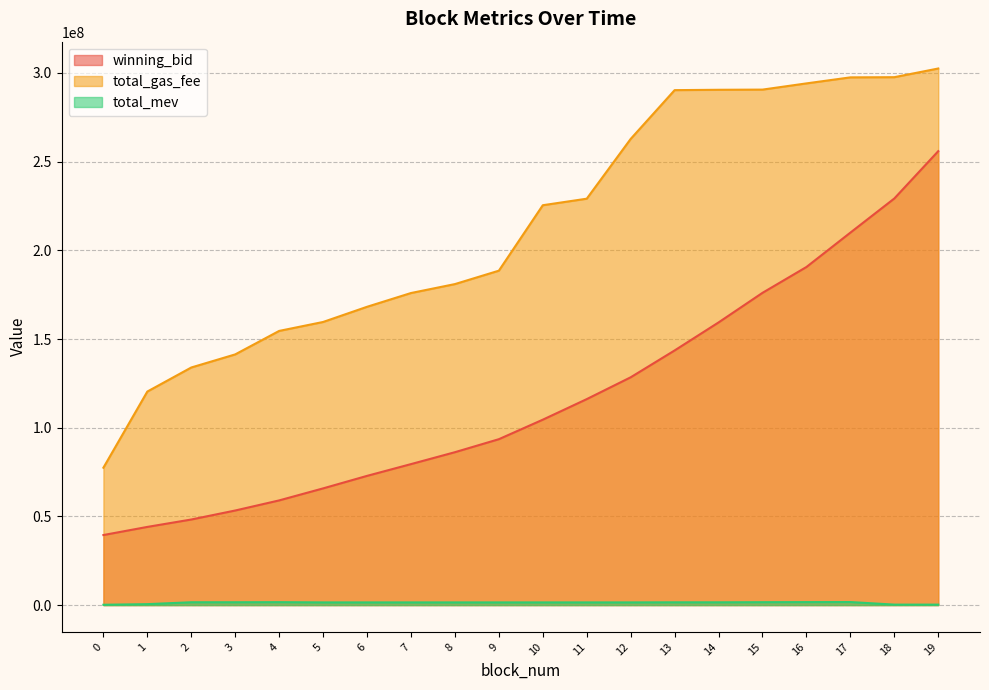

True or false: total_gas_fee and total_mev intersect in this chart.

False